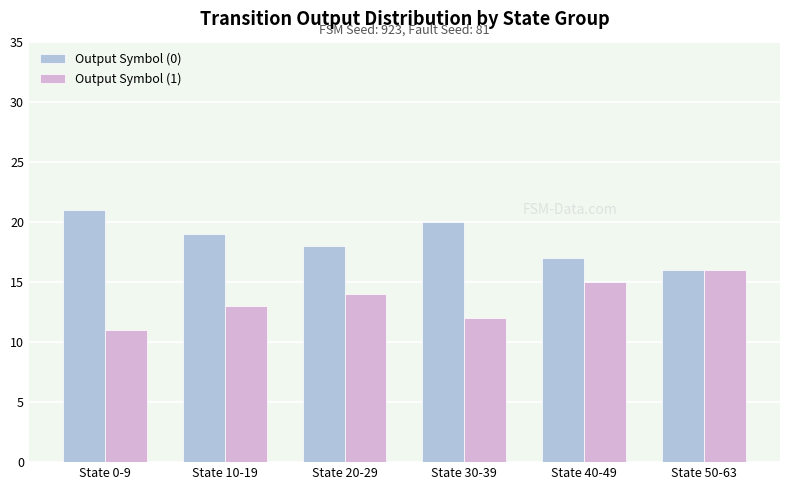

Reading right to left, list all the values displayed in this chart.

Output Symbol (0): State 50-63=16	State 40-49=17	State 30-39=20	State 20-29=18	State 10-19=19	State 0-9=21
Output Symbol (1): State 50-63=16	State 40-49=15	State 30-39=12	State 20-29=14	State 10-19=13	State 0-9=11